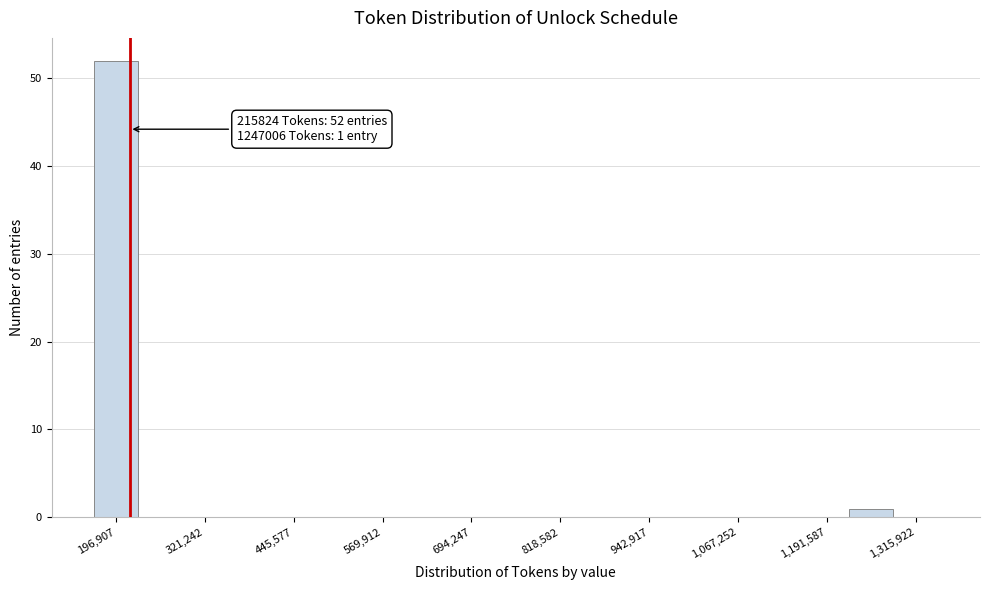

Around what value on the x-axis is the tallest bar? Give the approximate position of its centre, as read against the axis.

200000